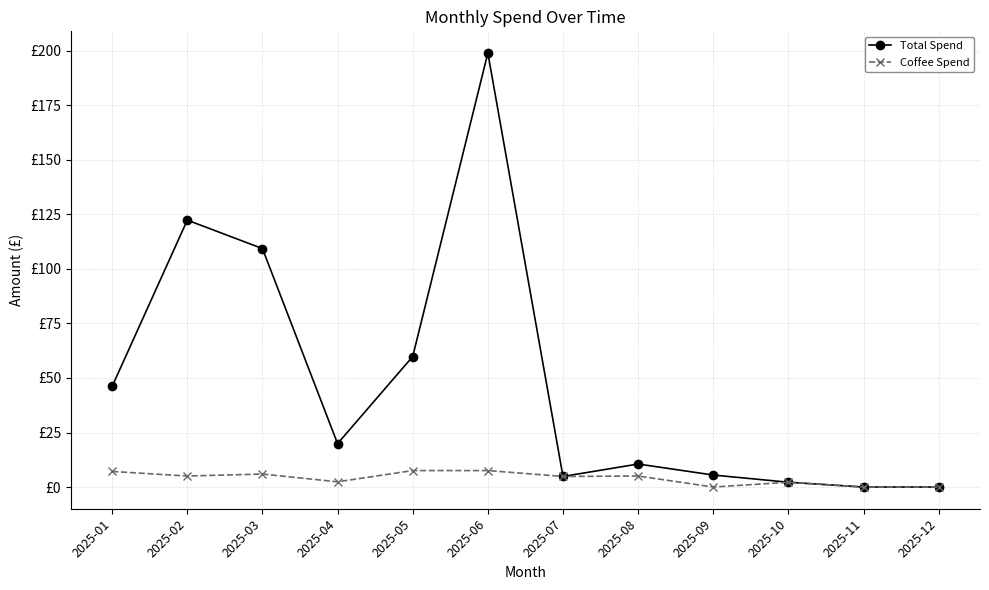

What is the maximum value shown in the chart?

199.0